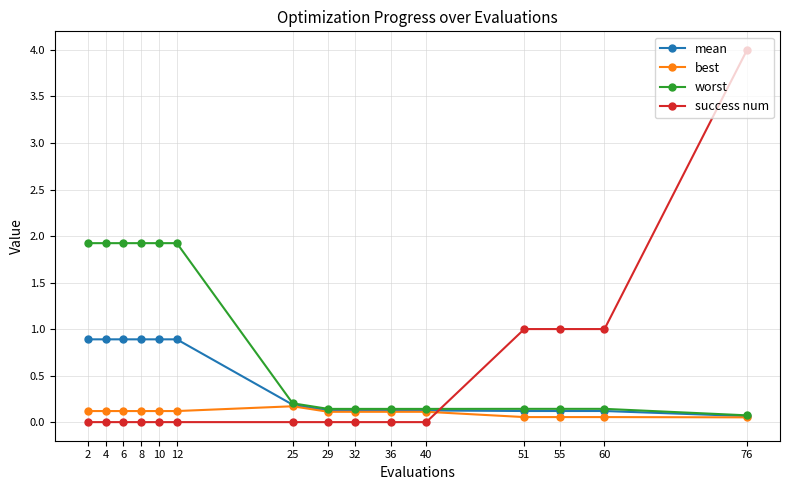

What is the total value across all series at 32?

0.4